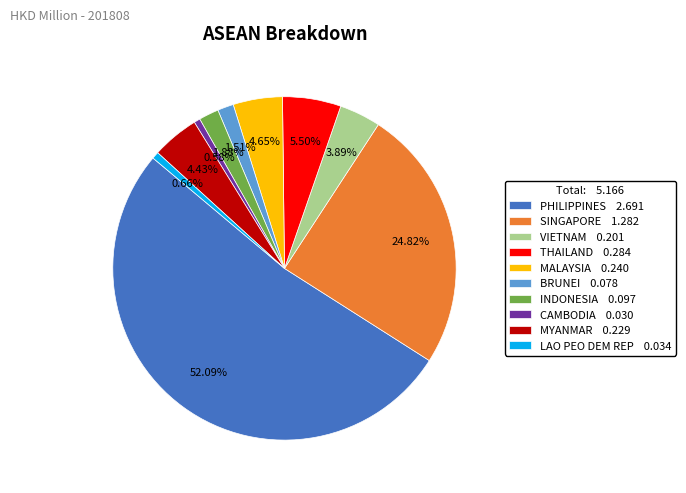

Which slice represents more than half of the pie?

PHILIPPINES